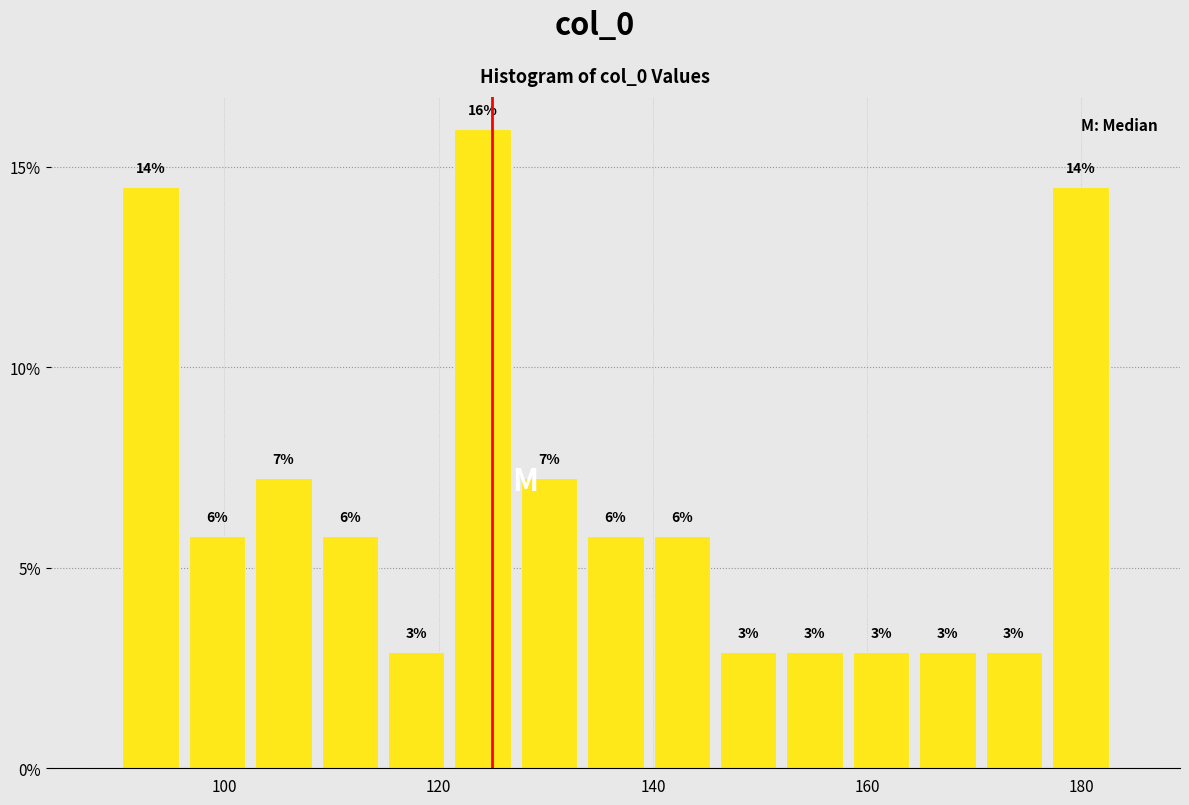

Around what value on the x-axis is the tallest bar? Give the approximate position of its centre, as read against the axis.

124